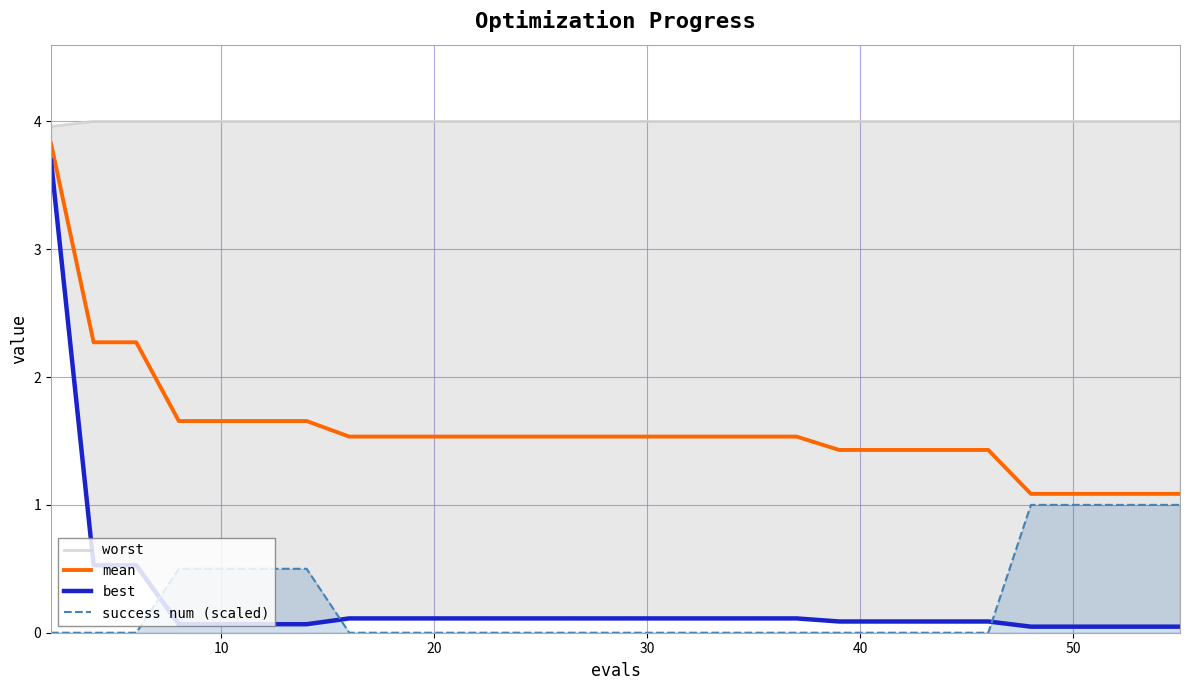

How many success num (scaled) values are between 0 and 1?

30